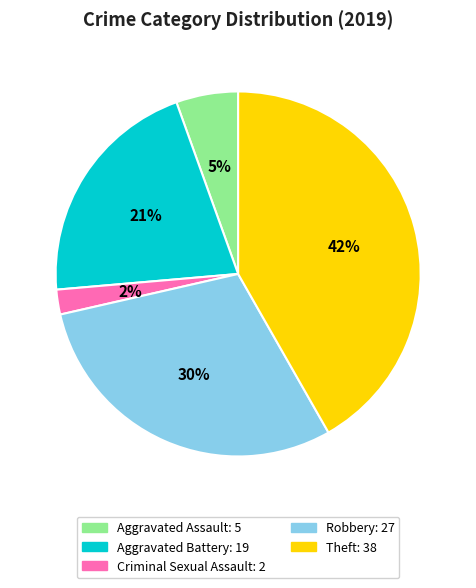

Is there any slice that represents more than half of the pie?

No